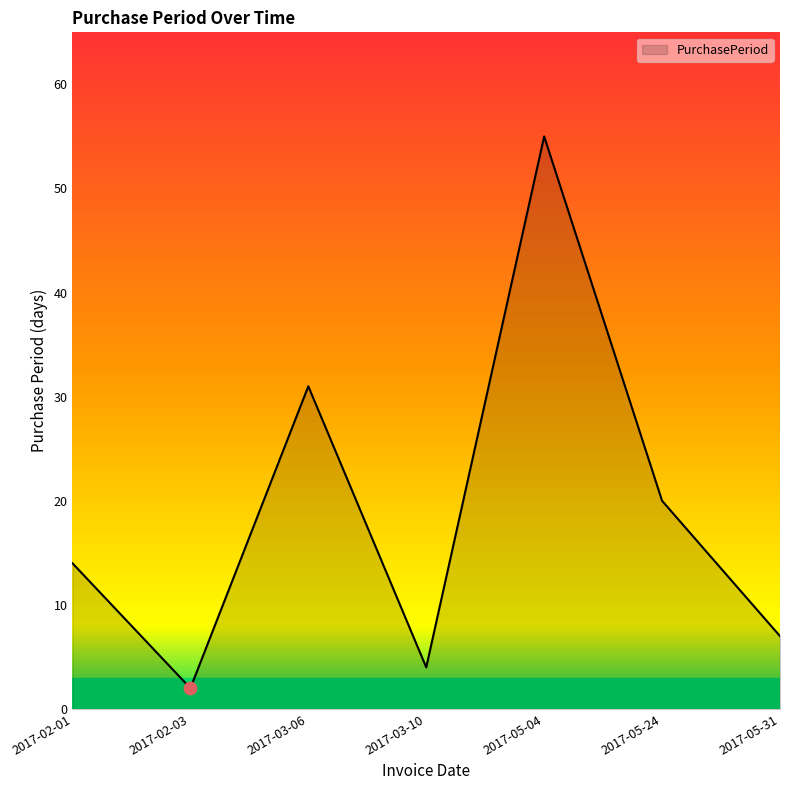

Approximately how many times larger is the value at 2017-05-24 compared to 2017-05-31?

2.9